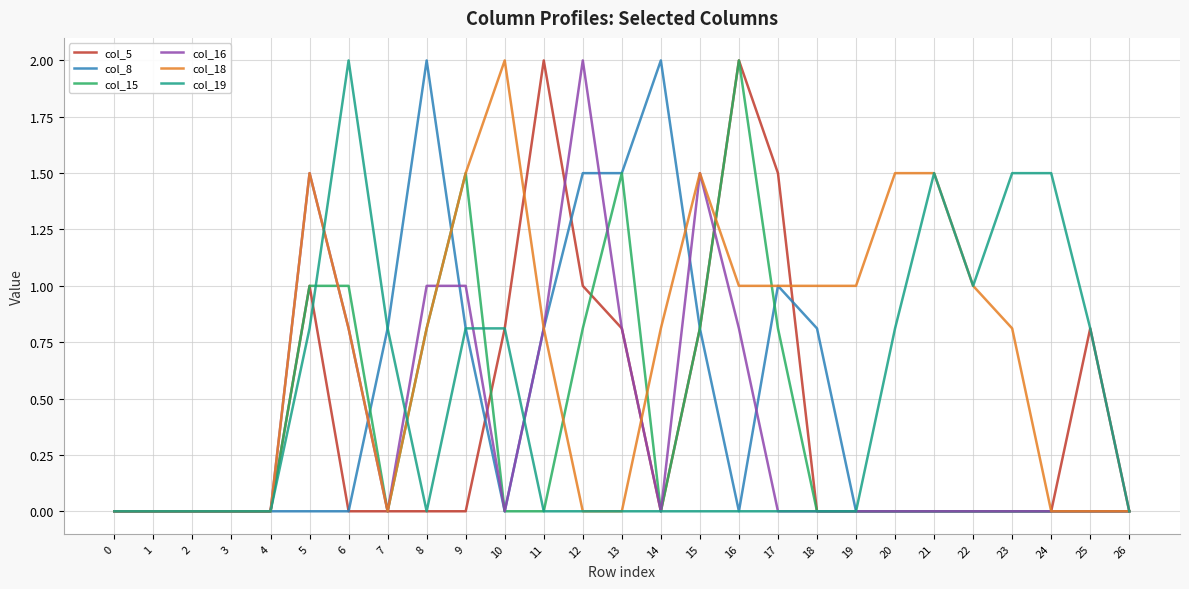

Reading right to left, transcribe all the data shown in this chart.

col_5: 26=0.0	25=0.8	24=0.0	23=0.0	22=0.0	21=0.0	20=0.0	19=0.0	18=0.0	17=1.5	16=2.0	15=0.8	14=0.0	13=0.8	12=1.0	11=2.0	10=0.8	9=0.0	8=0.0	7=0.0	6=0.0	5=1.0	4=0.0	3=0.0	2=0.0	1=0.0	0=0.0
col_8: 26=0.0	25=0.0	24=0.0	23=0.0	22=0.0	21=0.0	20=0.0	19=0.0	18=0.8	17=1.0	16=0.0	15=0.8	14=2.0	13=1.5	12=1.5	11=0.8	10=0.0	9=0.8	8=2.0	7=0.8	6=0.0	5=0.0	4=0.0	3=0.0	2=0.0	1=0.0	0=0.0
col_15: 26=0.0	25=0.0	24=0.0	23=0.0	22=0.0	21=0.0	20=0.0	19=0.0	18=0.0	17=0.8	16=2.0	15=0.8	14=0.0	13=1.5	12=0.8	11=0.0	10=0.0	9=1.5	8=0.8	7=0.0	6=1.0	5=1.0	4=0.0	3=0.0	2=0.0	1=0.0	0=0.0
col_16: 26=0.0	25=0.0	24=0.0	23=0.0	22=0.0	21=0.0	20=0.0	19=0.0	18=0.0	17=0.0	16=0.8	15=1.5	14=0.0	13=0.8	12=2.0	11=0.8	10=0.0	9=1.0	8=1.0	7=0.0	6=0.8	5=1.5	4=0.0	3=0.0	2=0.0	1=0.0	0=0.0
col_18: 26=0.0	25=0.0	24=0.0	23=0.8	22=1.0	21=1.5	20=1.5	19=1.0	18=1.0	17=1.0	16=1.0	15=1.5	14=0.8	13=0.0	12=0.0	11=0.8	10=2.0	9=1.5	8=0.8	7=0.0	6=0.8	5=1.5	4=0.0	3=0.0	2=0.0	1=0.0	0=0.0
col_19: 26=0.0	25=0.8	24=1.5	23=1.5	22=1.0	21=1.5	20=0.8	19=0.0	18=0.0	17=0.0	16=0.0	15=0.0	14=0.0	13=0.0	12=0.0	11=0.0	10=0.8	9=0.8	8=0.0	7=0.8	6=2.0	5=0.8	4=0.0	3=0.0	2=0.0	1=0.0	0=0.0